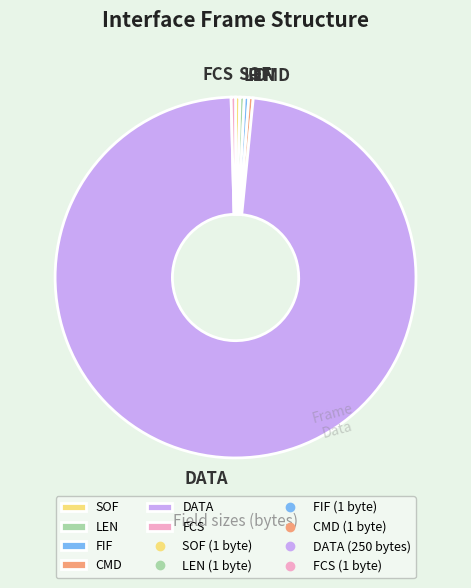

Is there a majority slice in this chart?

Yes